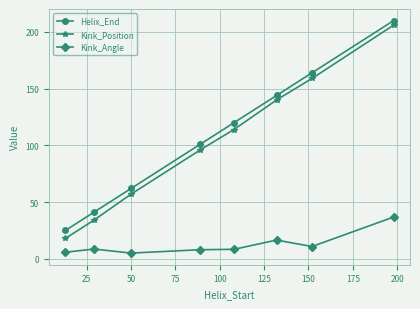

How many lines are shown in the chart?

3